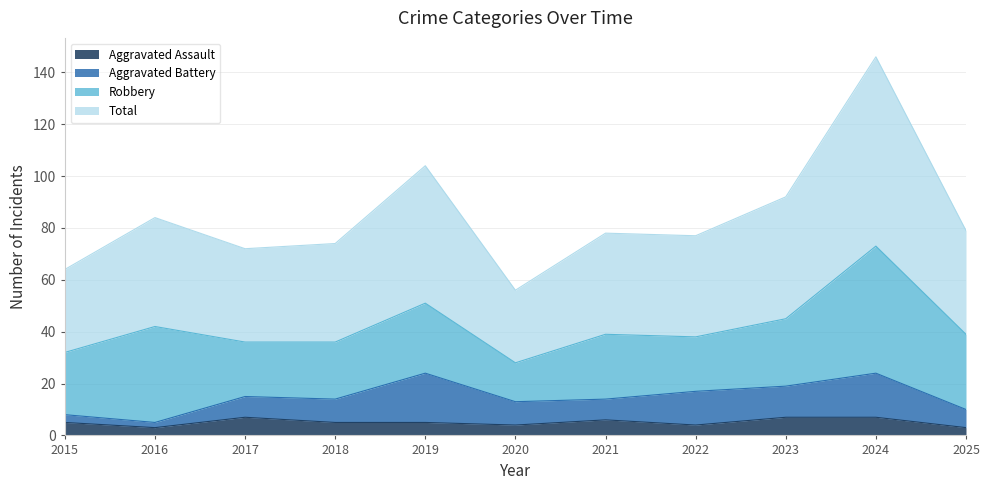

At which category is the sum across all series the highest?

2024